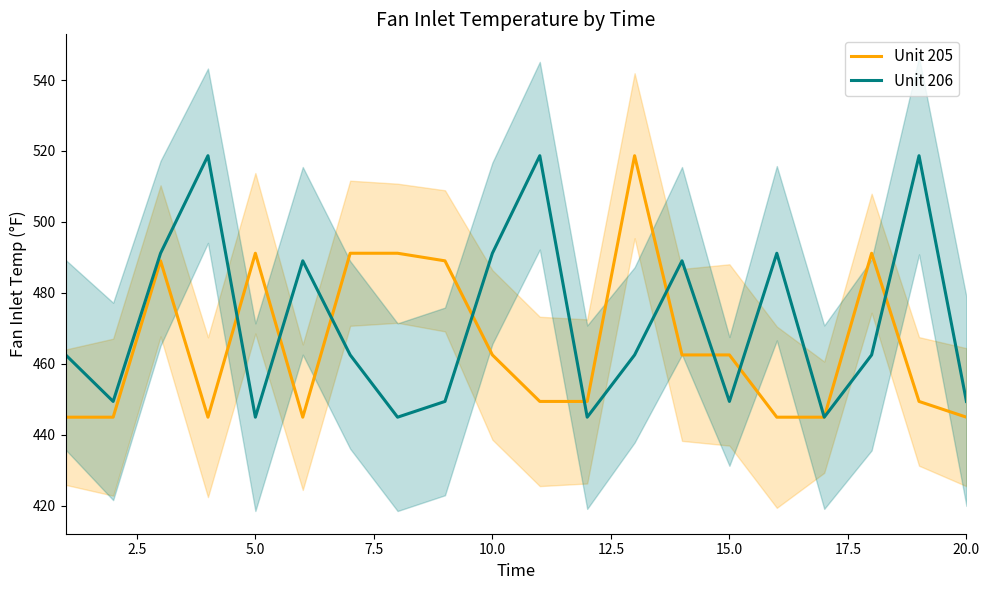

What is the average value of the Unit 206 series?

471.8